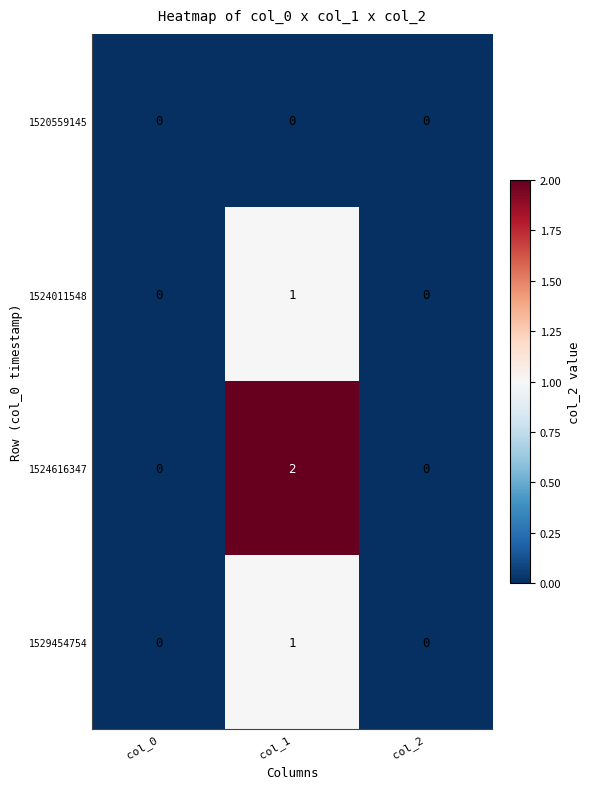

Between col_1 and col_2, which series saw the biggest shift?

1524616347